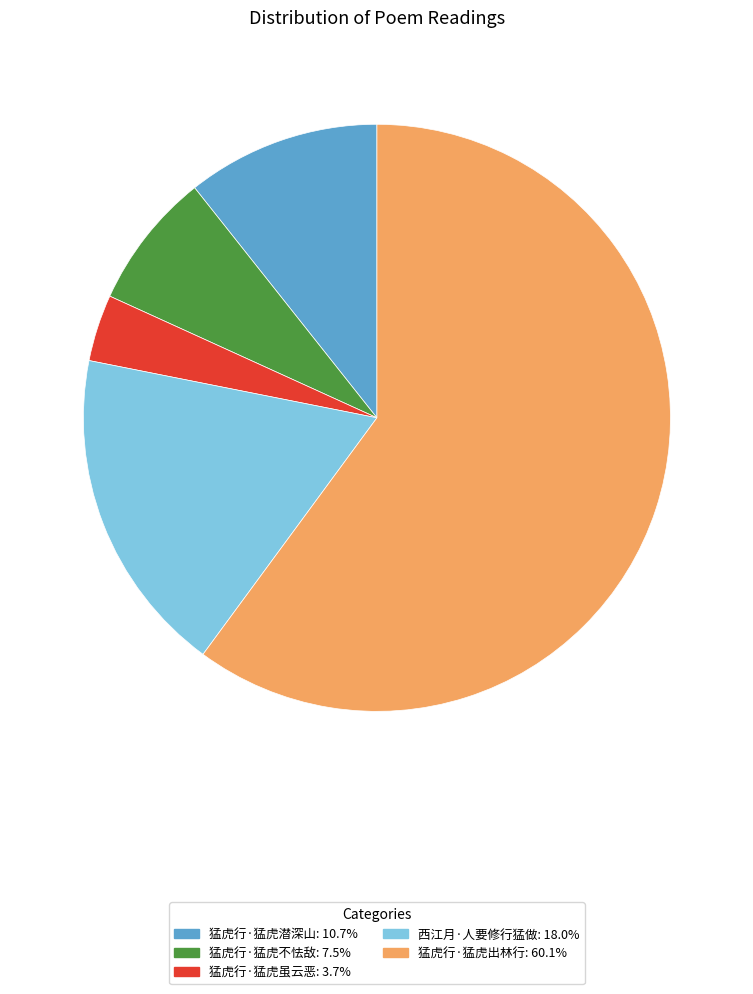

Approximately how many times larger is the value at 猛虎行·猛虎出林行 compared to 猛虎行·猛虎潜深山?

5.6